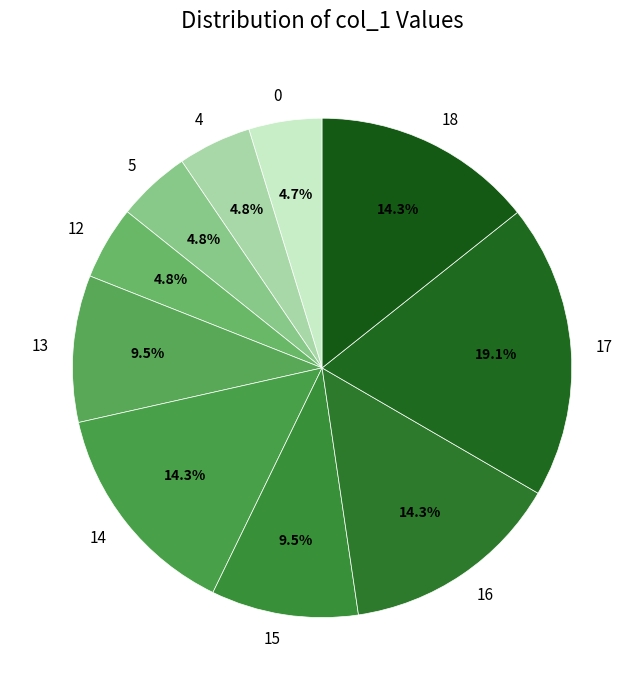

Count the number of slices in the pie.

10